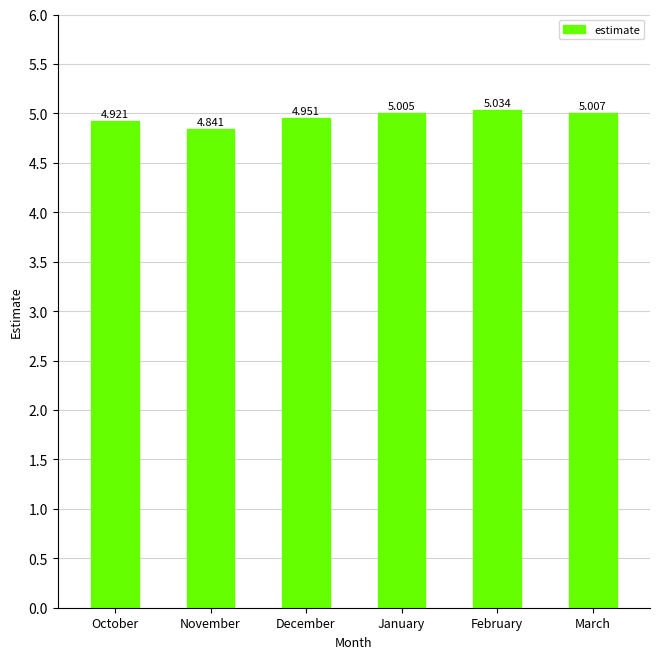

How many bars are there in total?

6